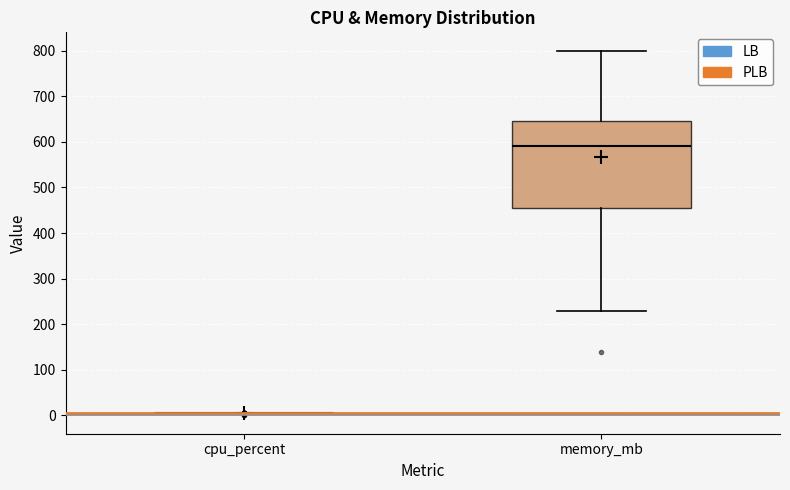

Where is the upper edge of the box for memory_mb on the y-axis? The values are not printed on the chart, so give them approximately, as read against the axis.

650